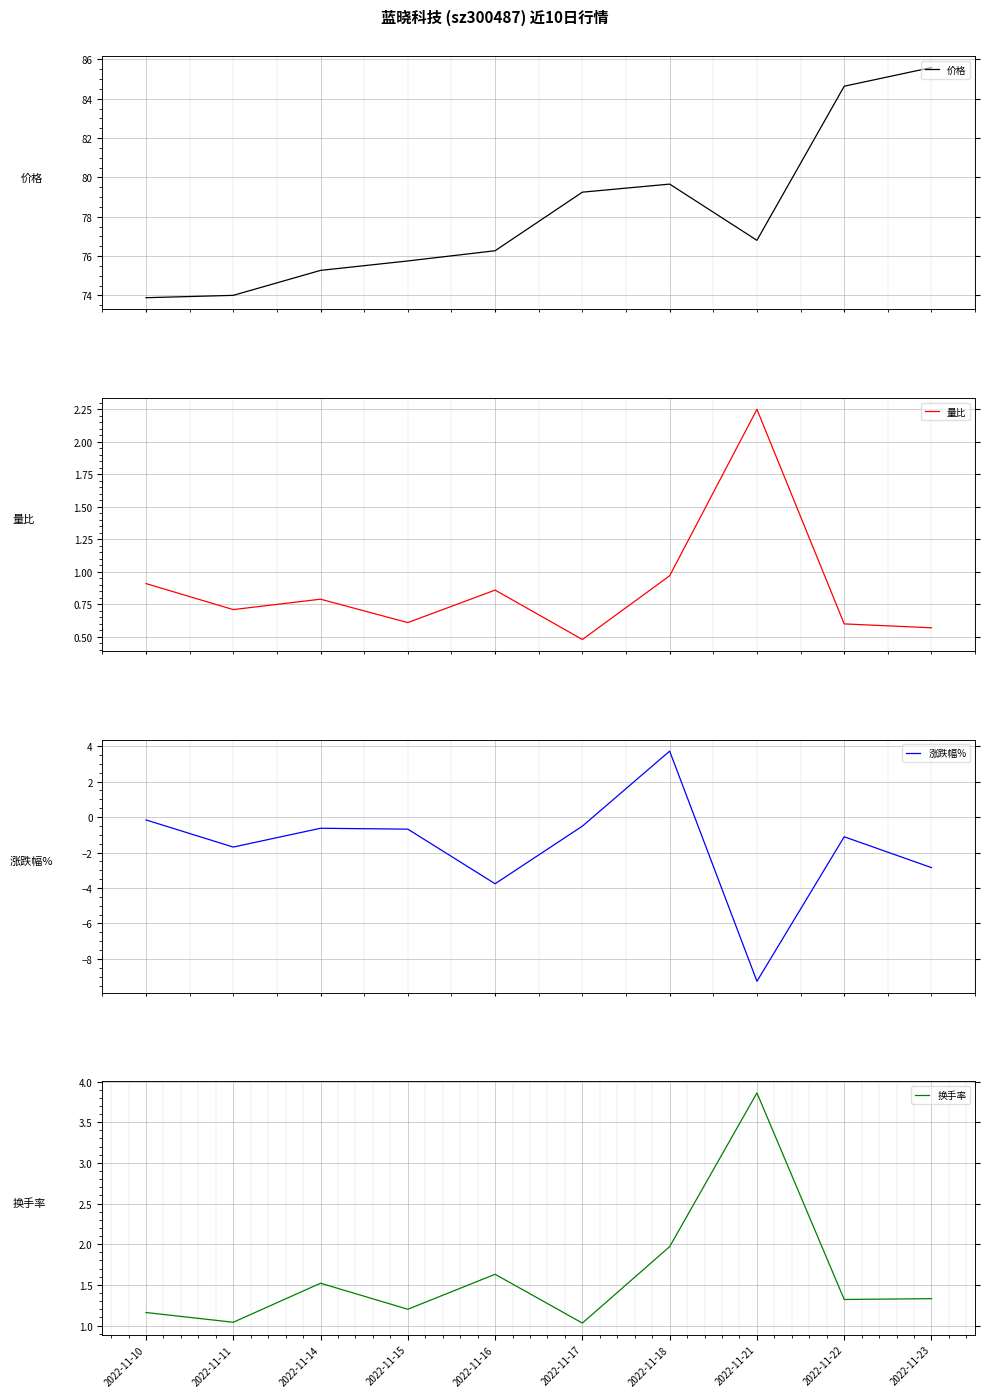

True or false: 价格 has more than 2 points higher than both neighbors.

False